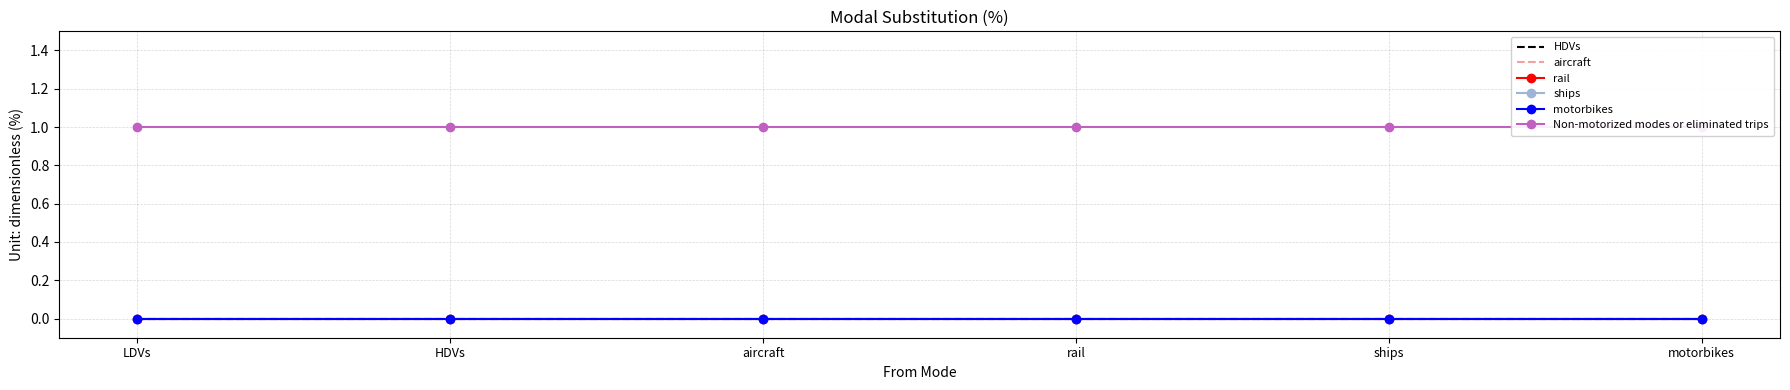

True or false: ships and motorbikes cross at least once.

False